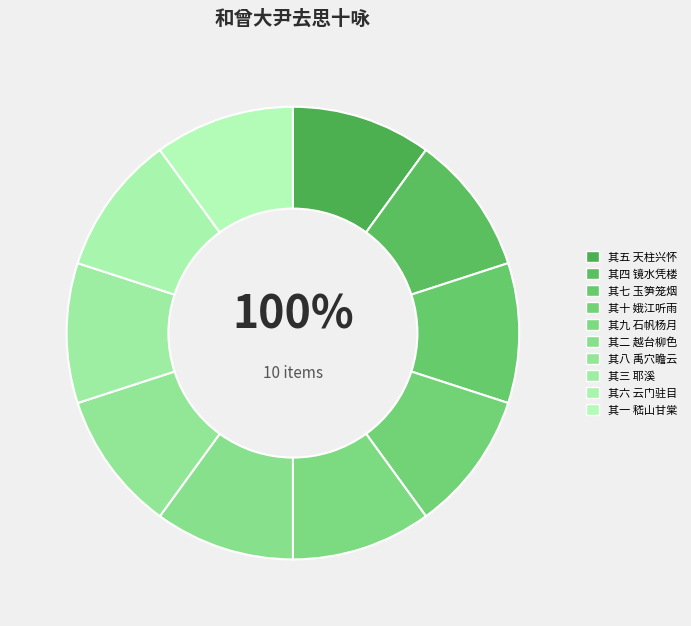

Combined, what portion of the pie is 其八 禹穴瞻云 and 其一 嵇山甘棠?

20.0%